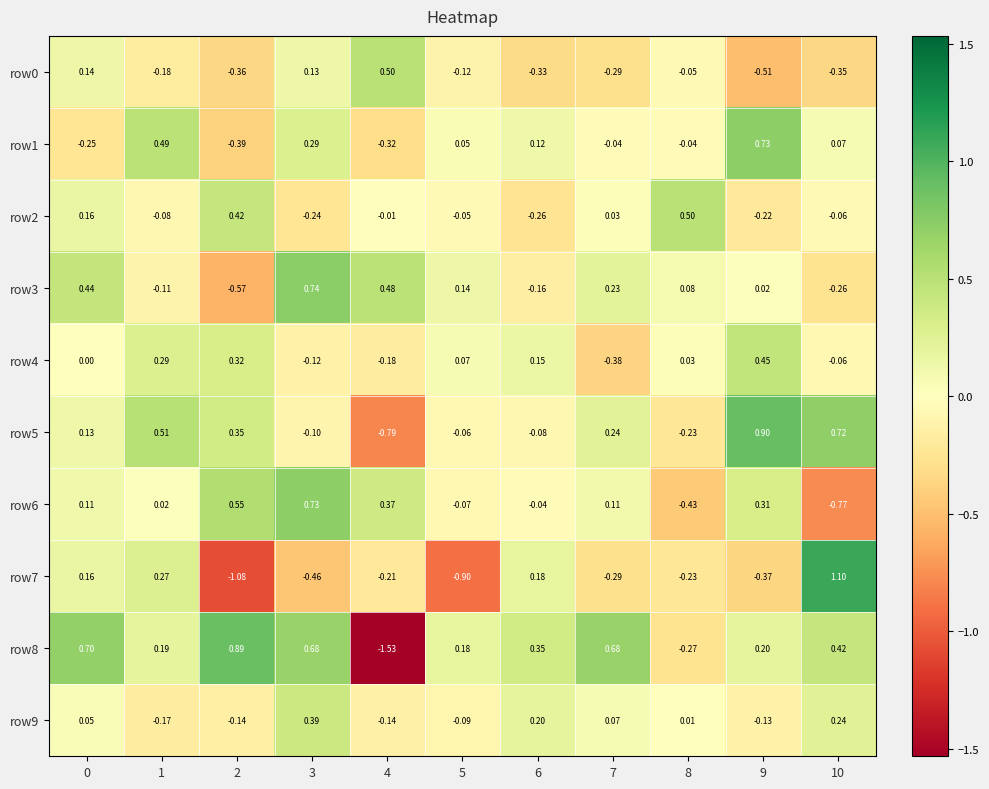

What is the spread (max minus min) of values at 7?

1.1